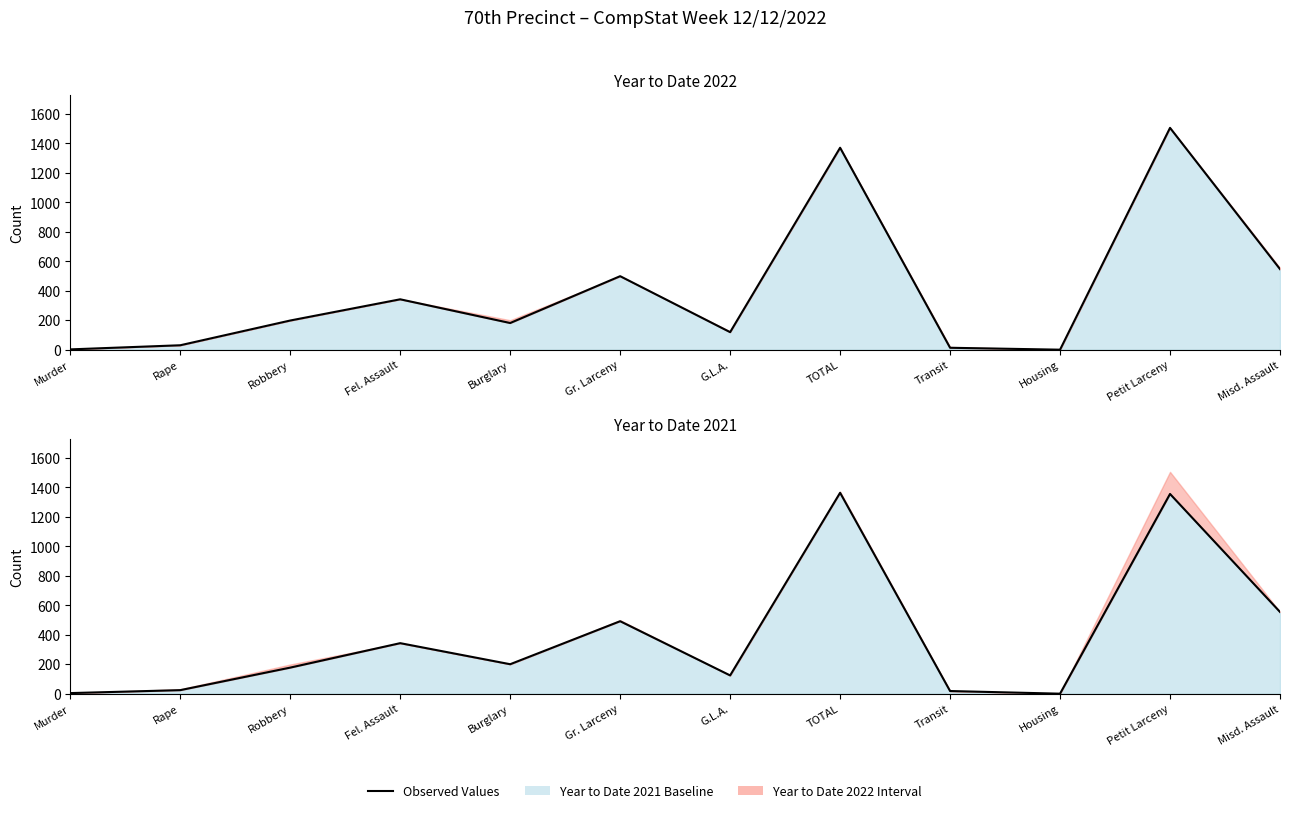

What position from the left is TOTAL?

8